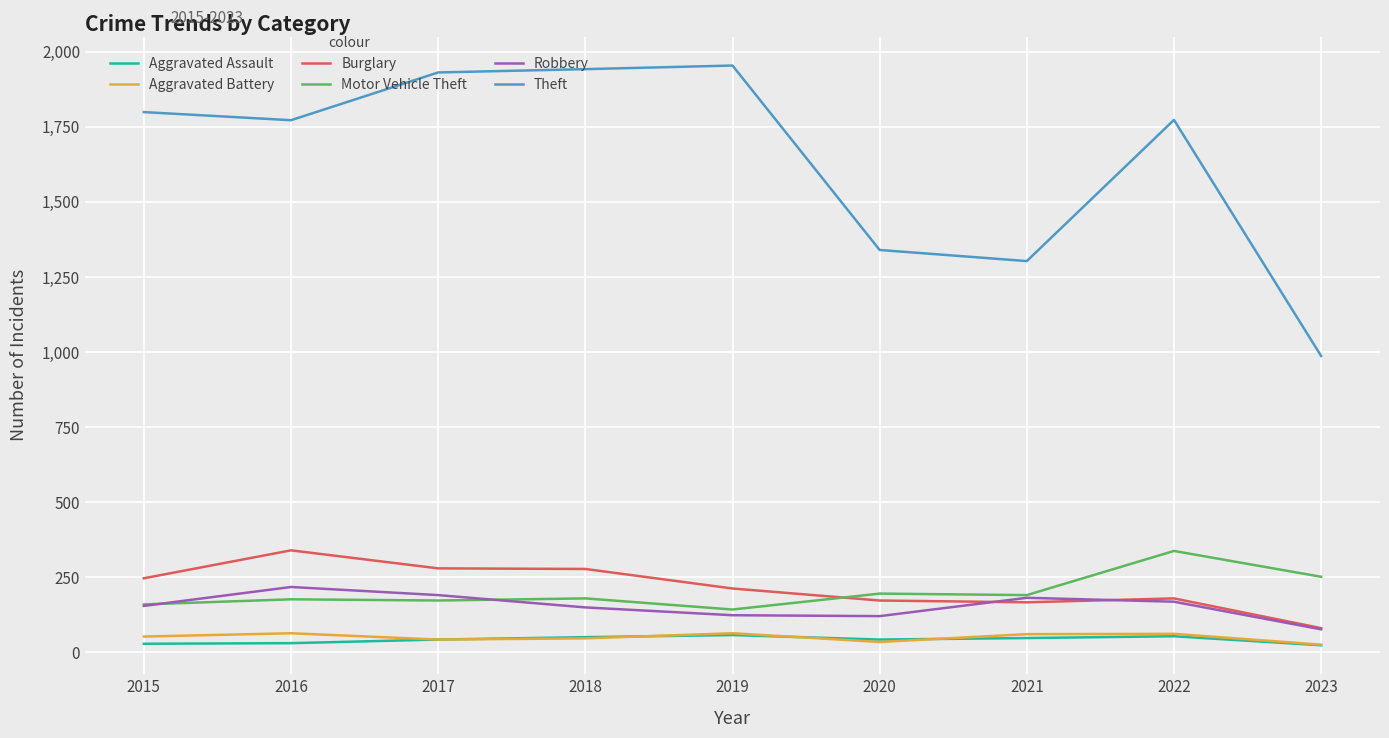

What is the greatest value displayed?

1954